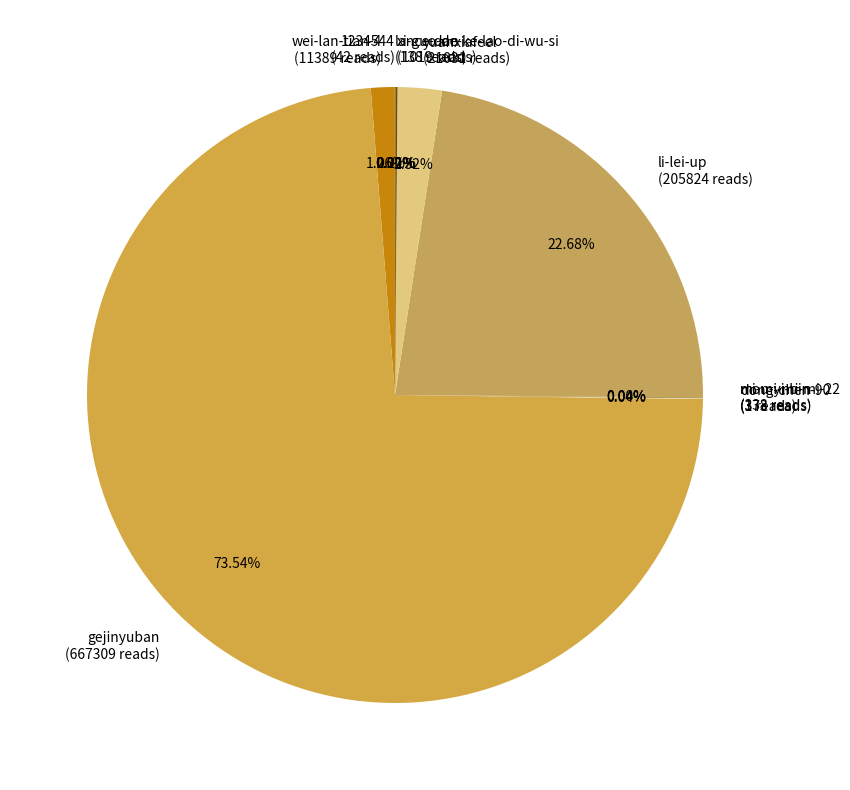

What is the largest slice in the pie chart?

gejinyuban